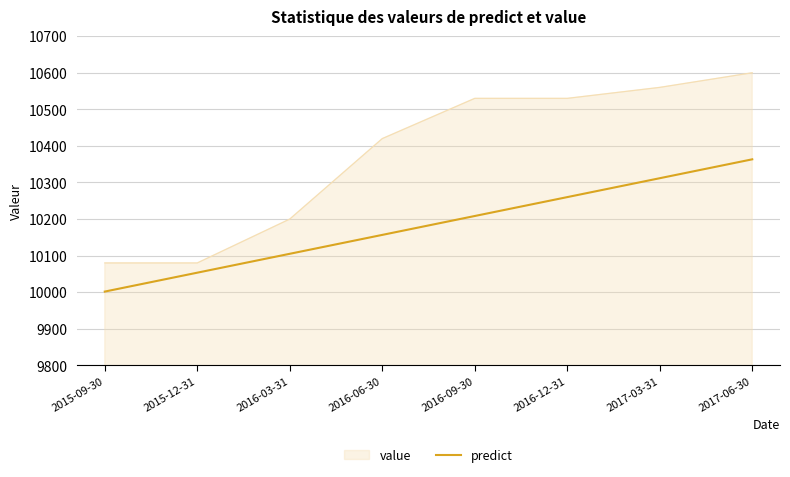

Rank the categories by predict value from highest to lowest.

2017-06-30, 2017-03-31, 2016-12-31, 2016-09-30, 2016-06-30, 2016-03-31, 2015-12-31, 2015-09-30